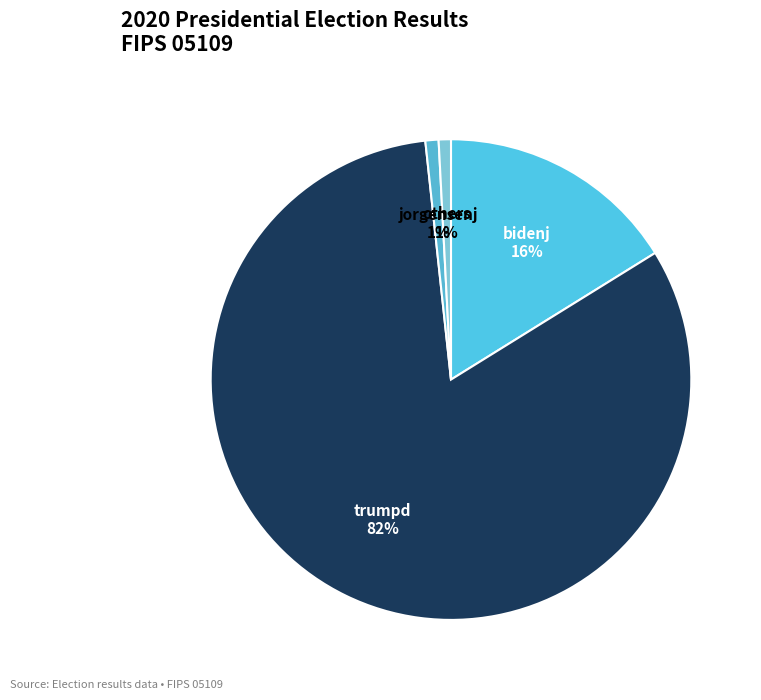

To the nearest percent, what is the difference between the largest and smallest slice percentages?

81%